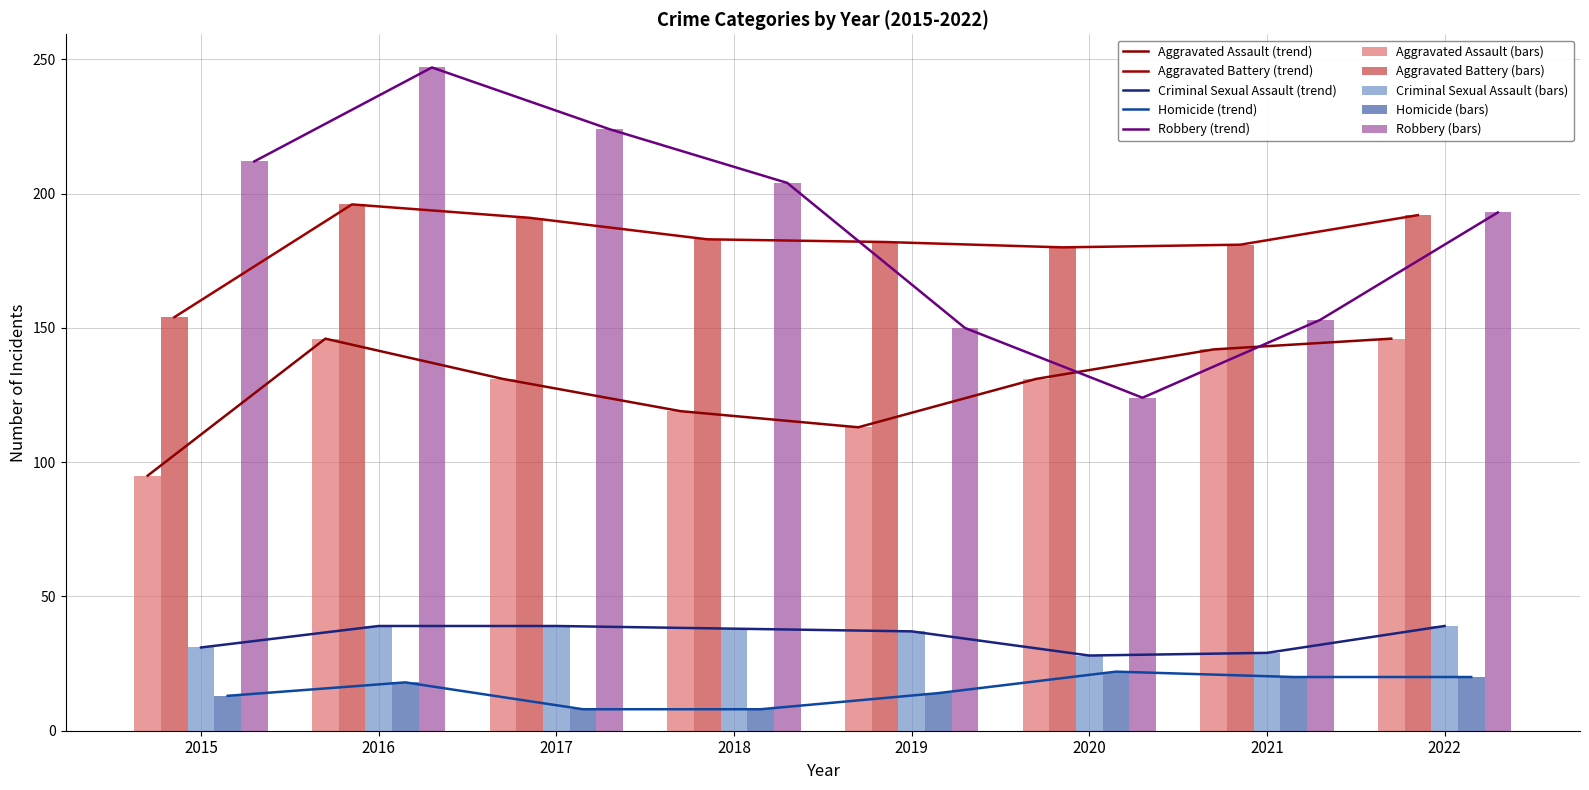

What is the value of the Criminal Sexual Assault bar at the 5th from the left?

37